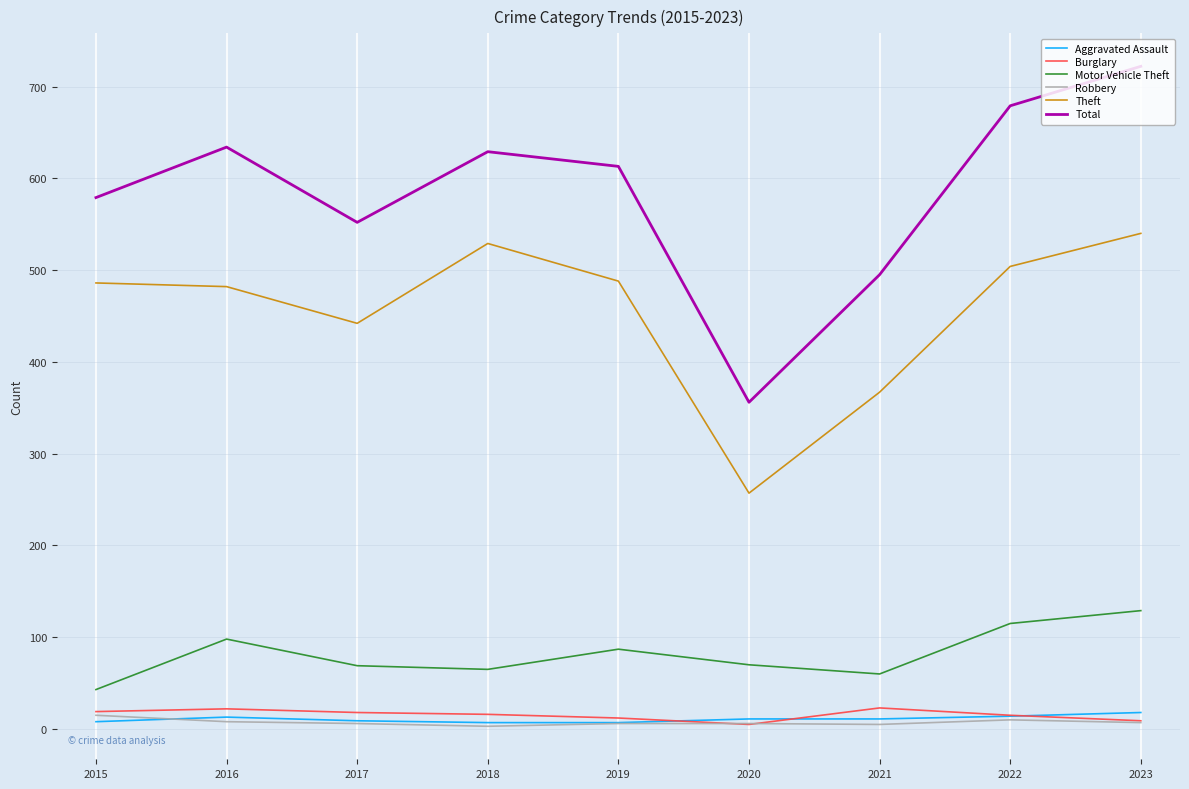

What is the difference between the maximum and second lowest values in the Theft series?

173